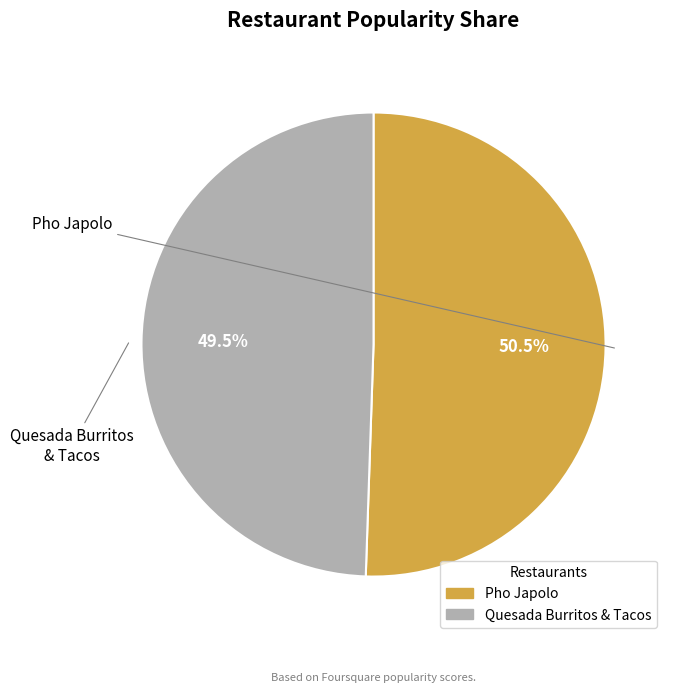

Which category has the biggest portion of the pie?

Pho Japolo